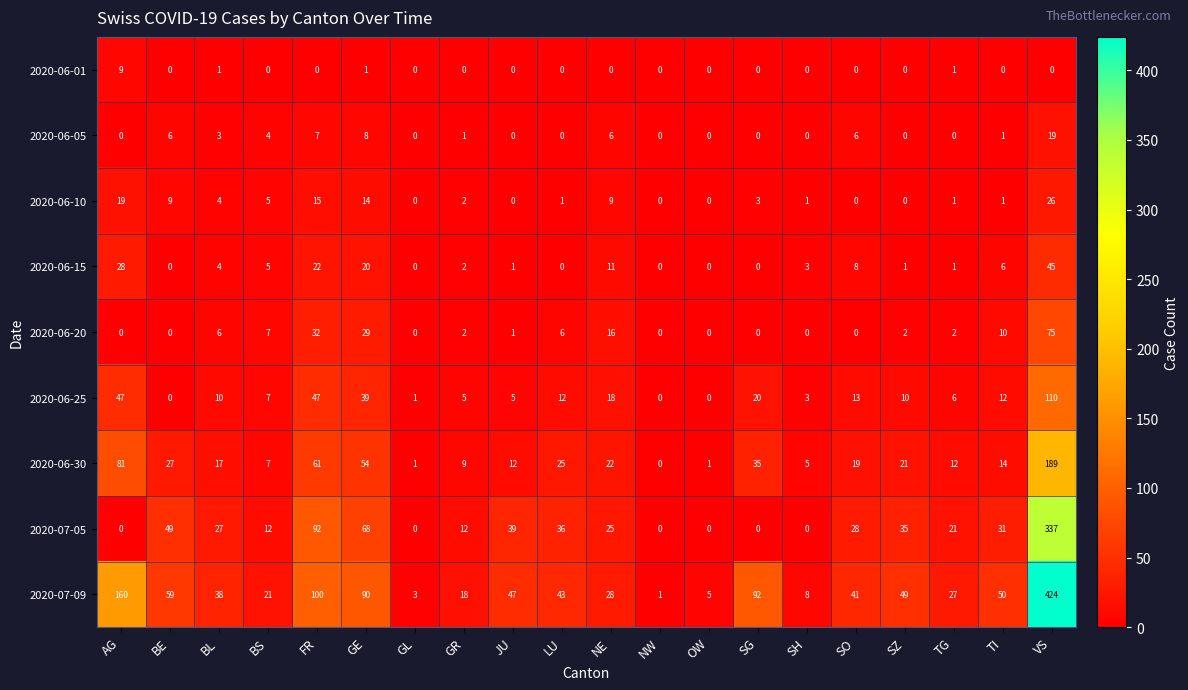

What is the difference between the maximum and minimum values in the 2020-06-25 series?

110